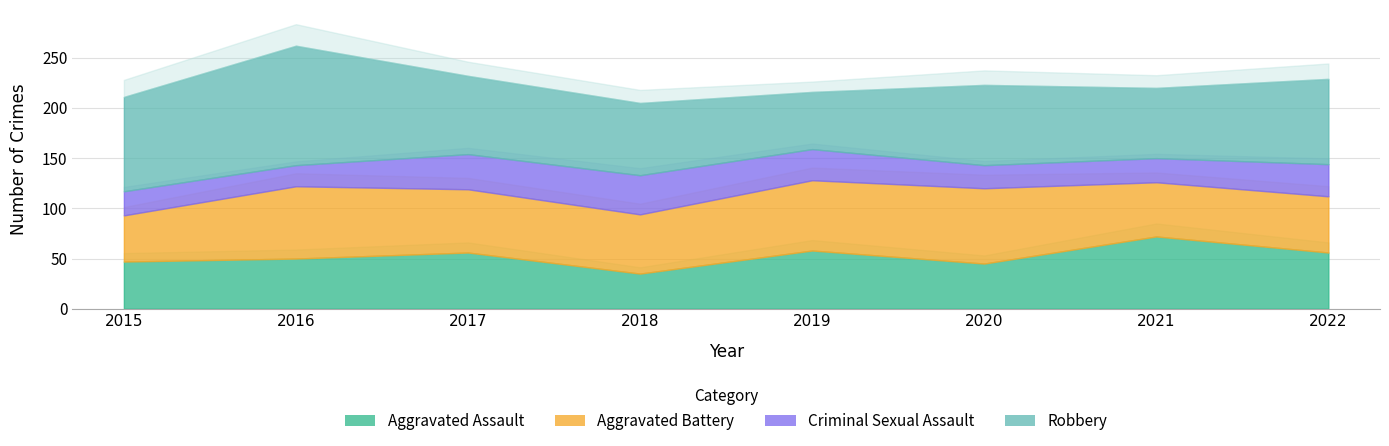

What is the difference between the highest and lowest values at 2019?

39